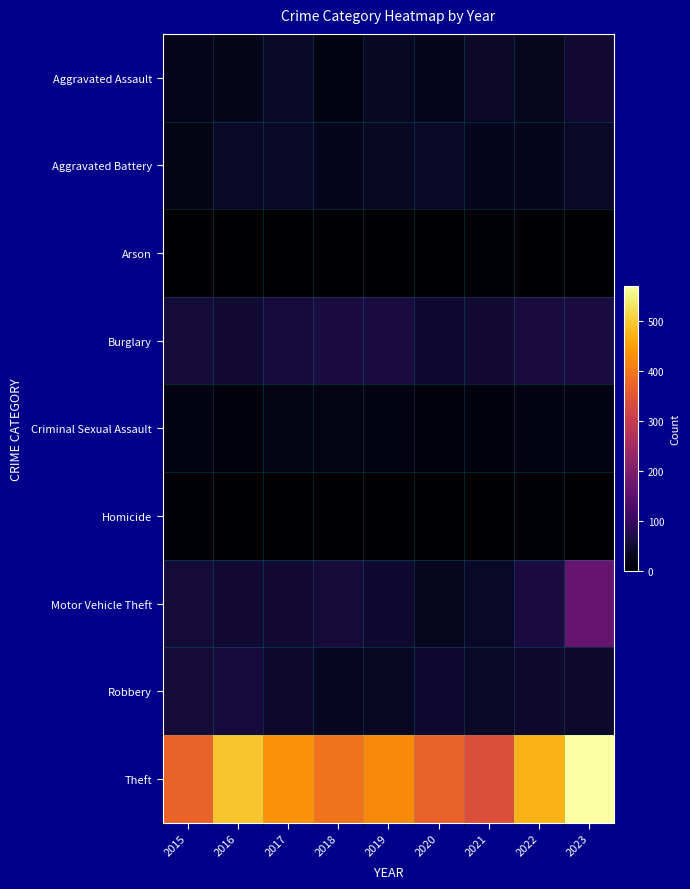

What is the greatest value displayed?

570